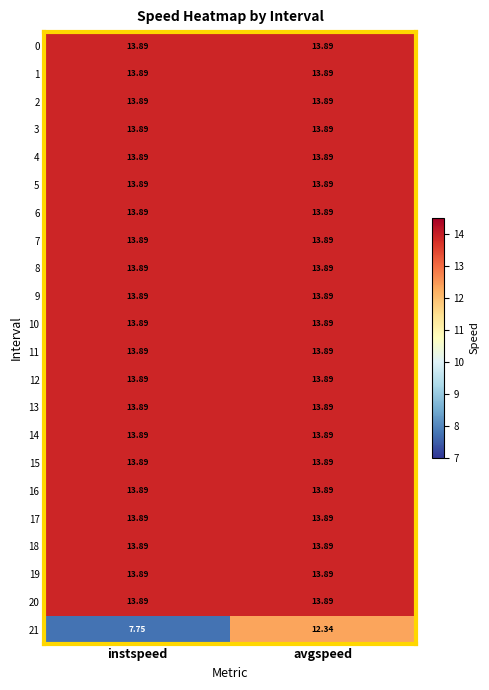

At which category is the sum across all series the highest?

avgspeed